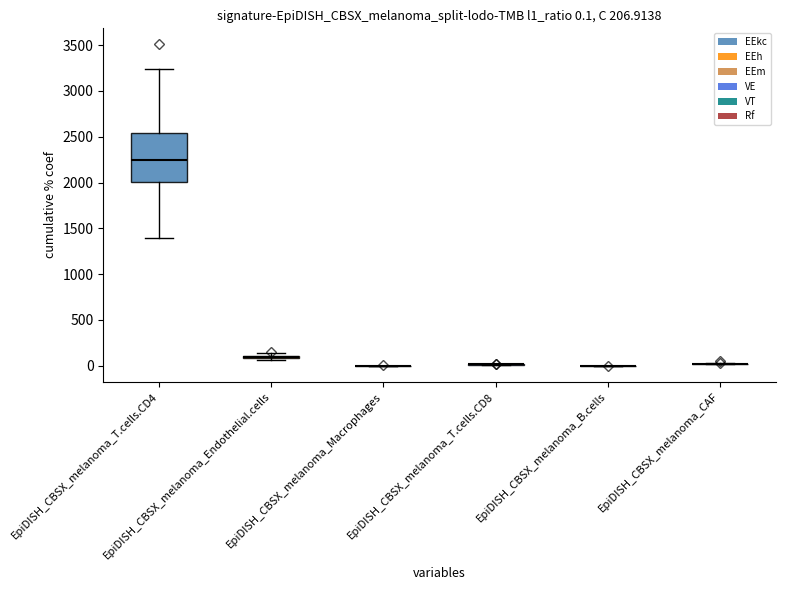

How many values in the Rf series exceed 21?

21